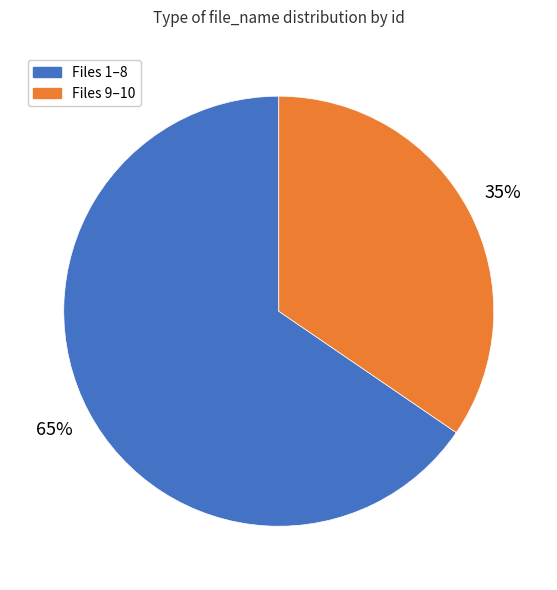

To the nearest percent, what is the average slice percentage?

50%